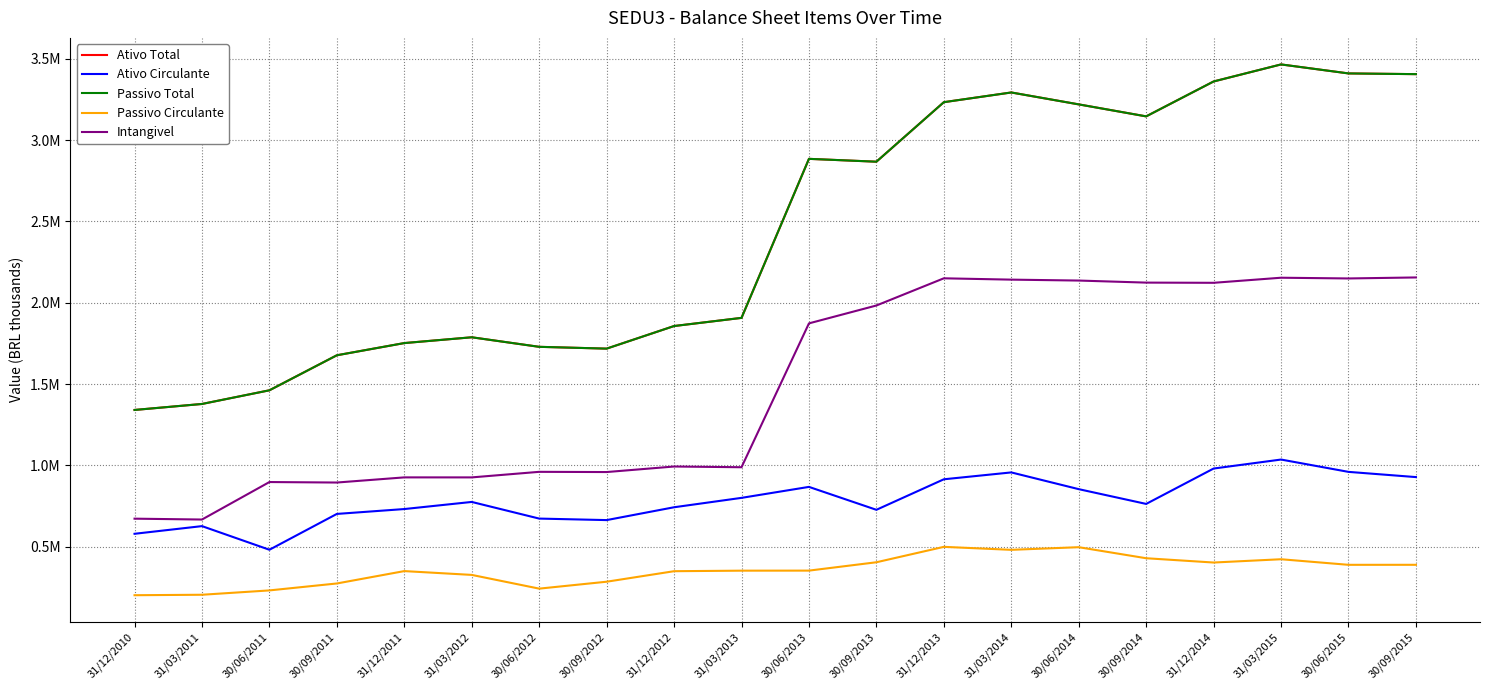

Is this an area chart (filled region under the line)?

No